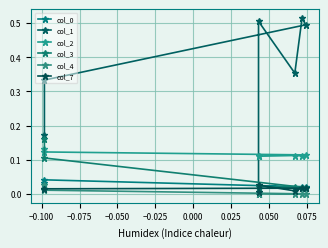

What is the label of the 6th point from the right?

−0.100